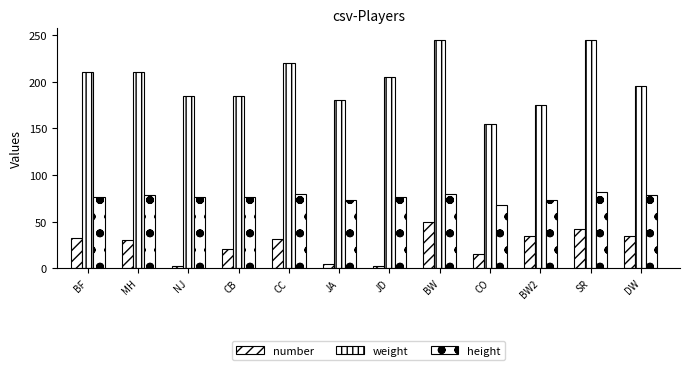

The weight series shows 185 at NJ. True or false?

True